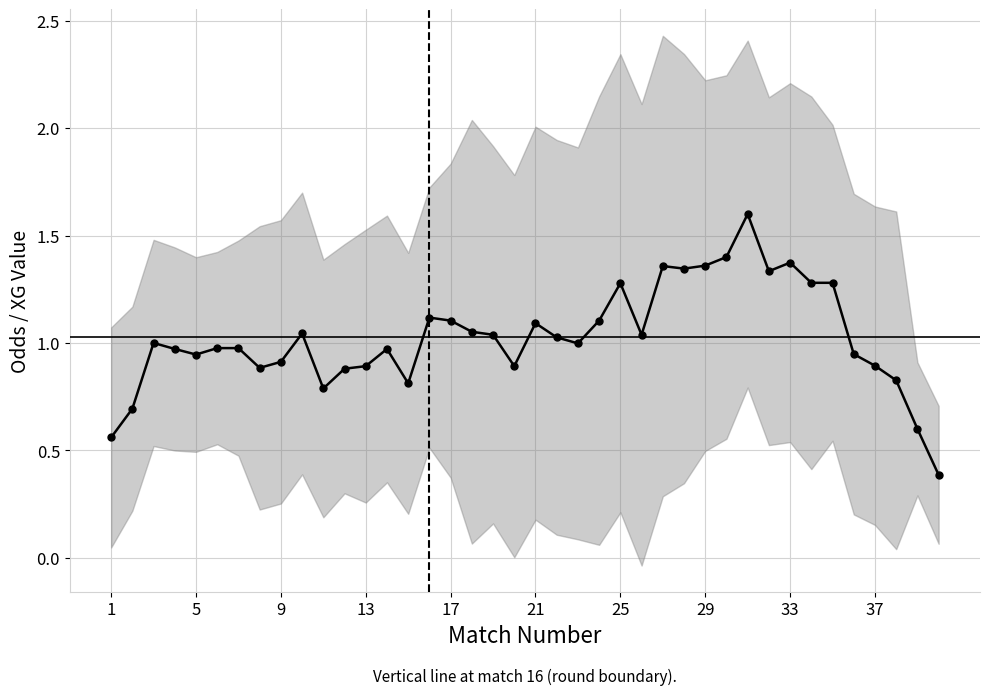

The chart shows a value of 0.2 at 37. True or false?

False